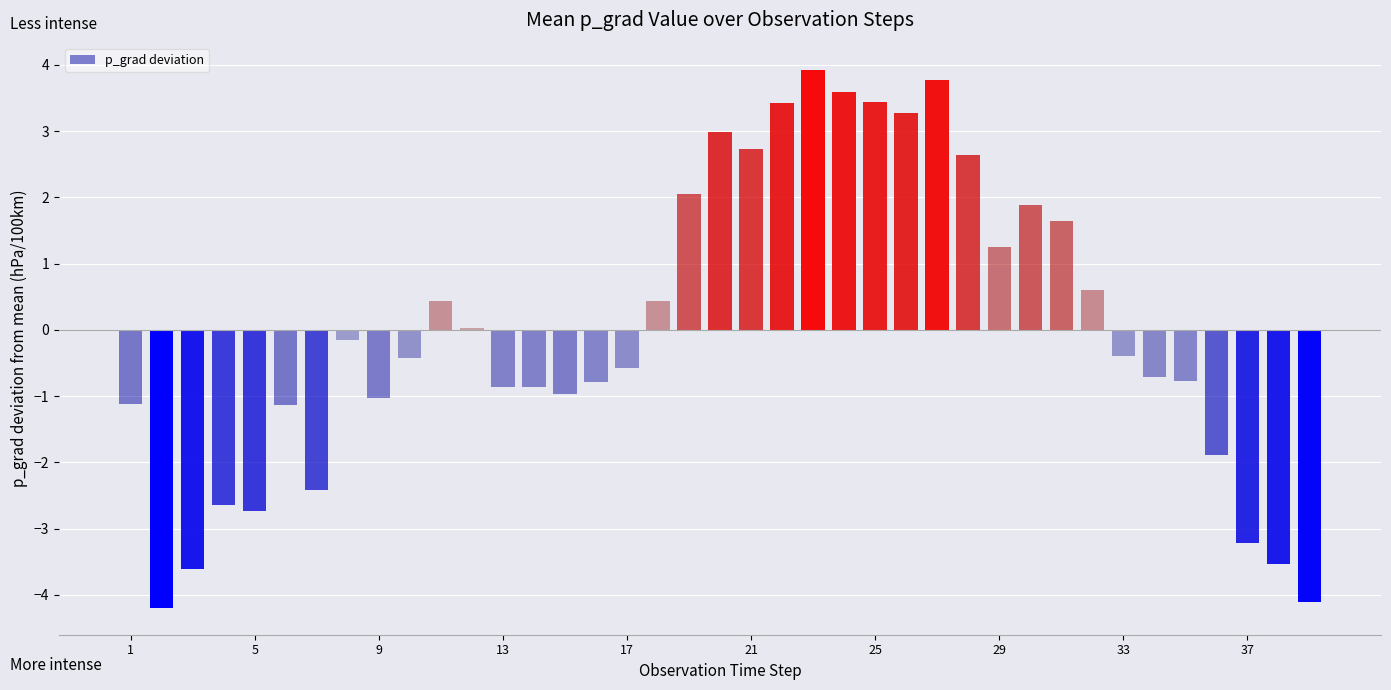

What is the minimum value shown in the chart?

-4.2